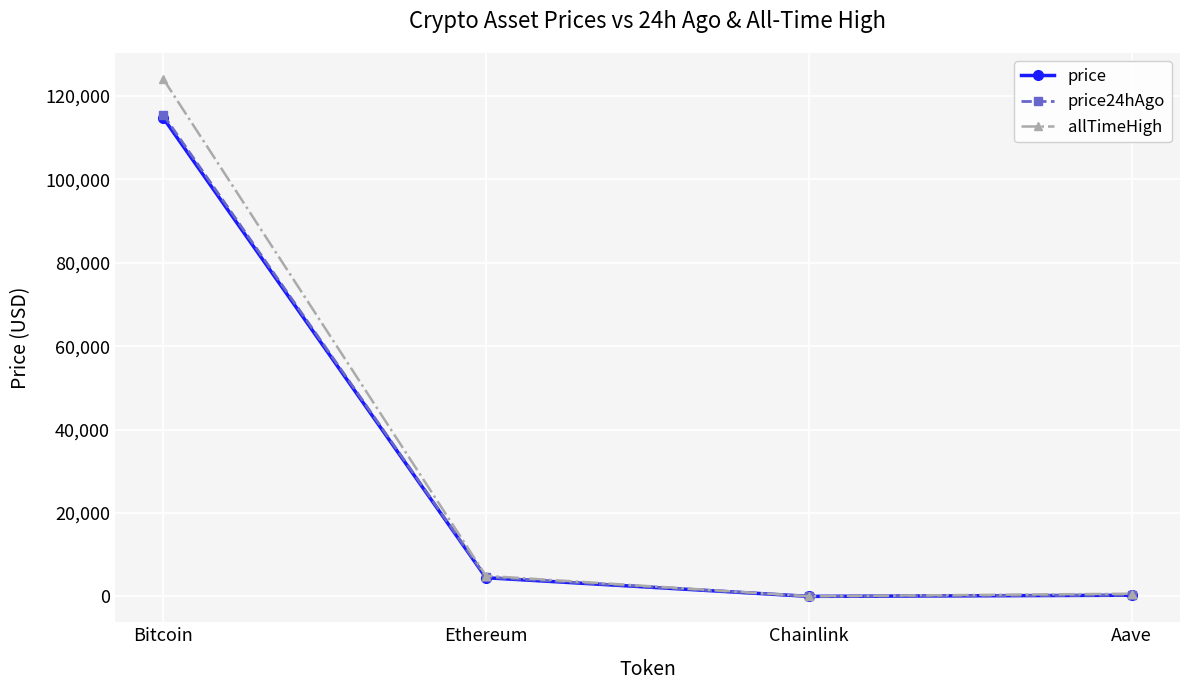

The value of price24hAgo at Chainlink is 24.2. True or false?

True